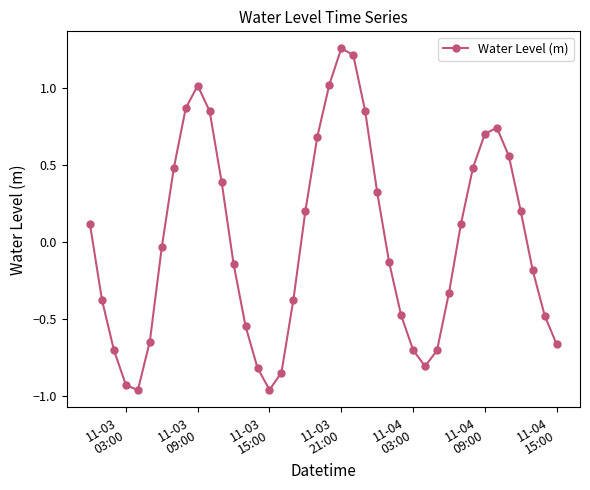

What is the difference between the second highest and second lowest values?

2.2